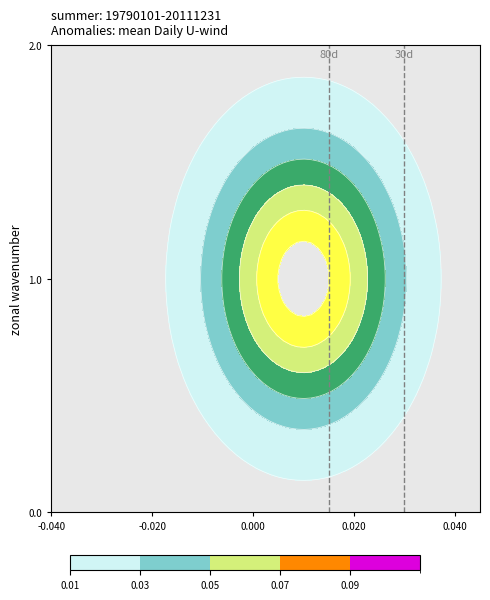

What is the spread (max minus min) of values at Base Min?

1